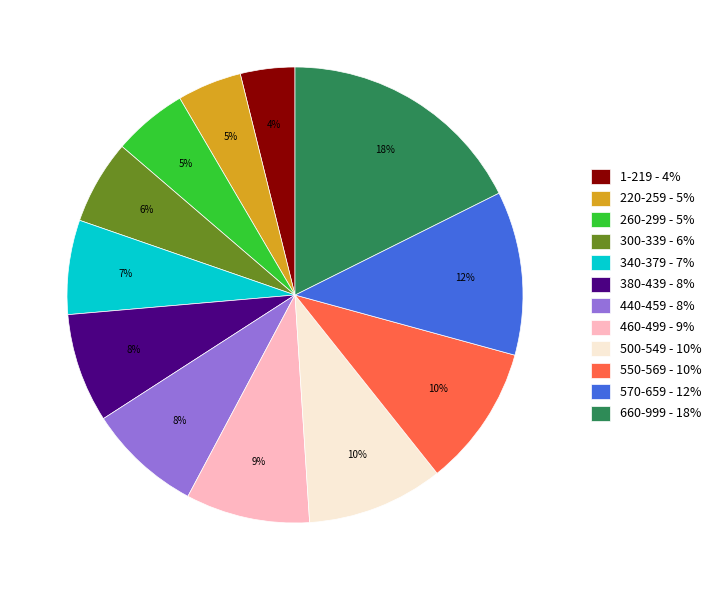

To the nearest percent, what is the difference between the largest and smallest slice percentages?

14%